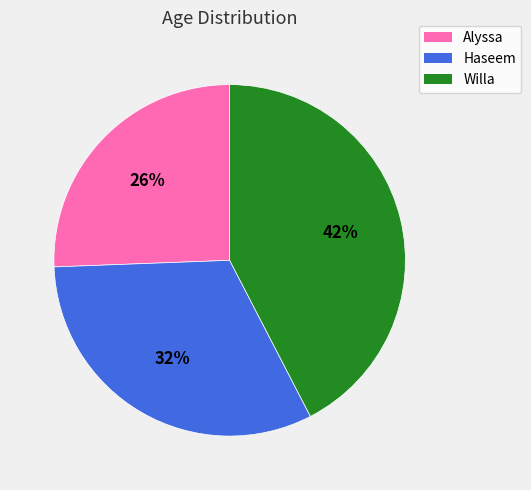

Which category has the smallest portion of the pie?

Alyssa